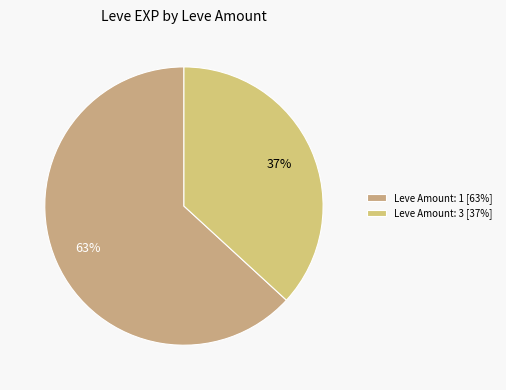

To the nearest percent, what is the average slice percentage?

50%